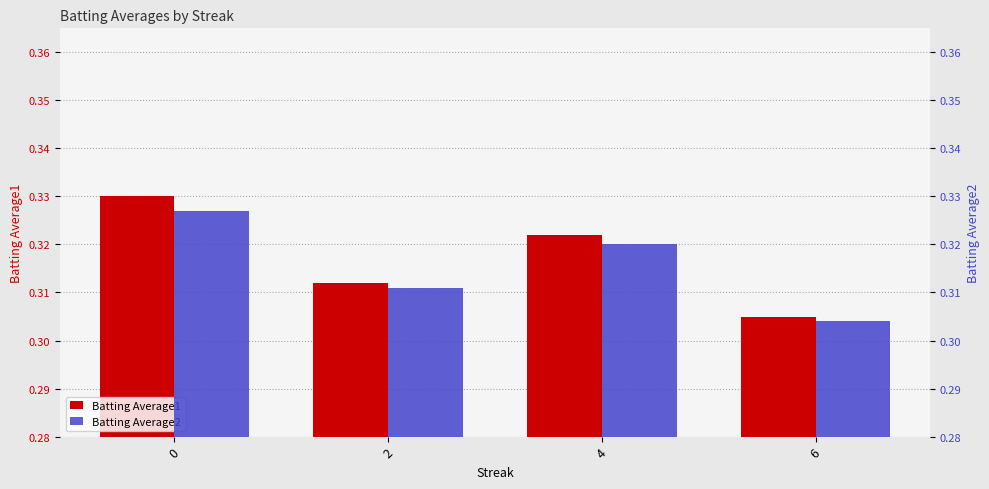

Which series has the largest total across all categories?

Batting Average1